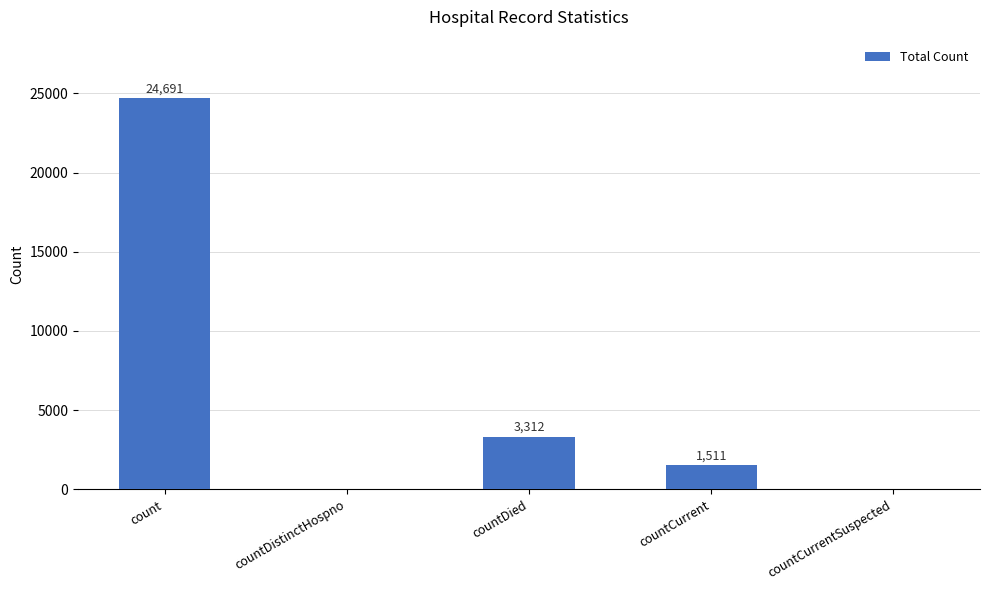

What is the change in value from countDied to countCurrentSuspected?

-3312